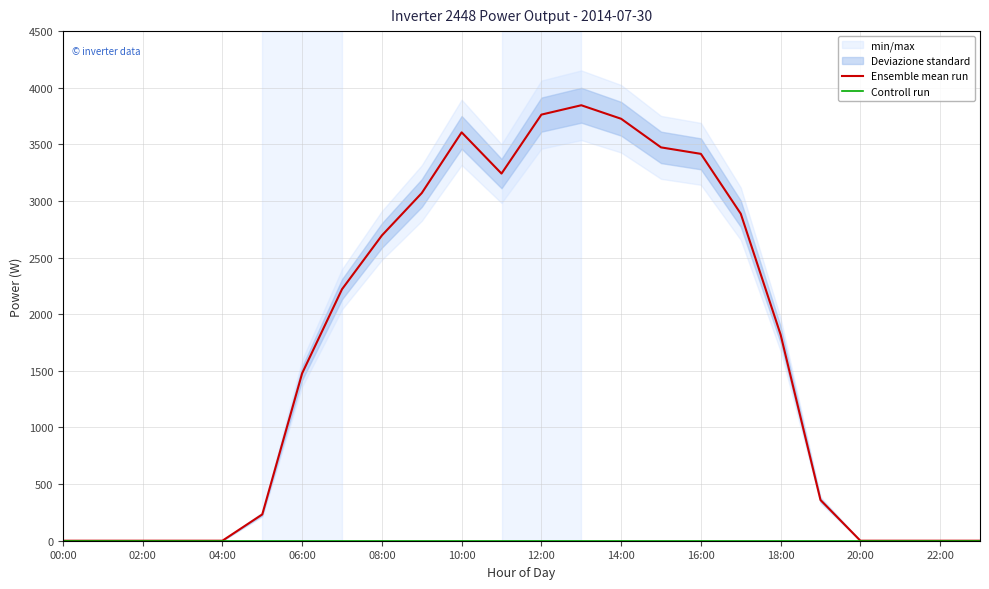

True or false: Controll run has more than 1 points higher than both neighbors.

False